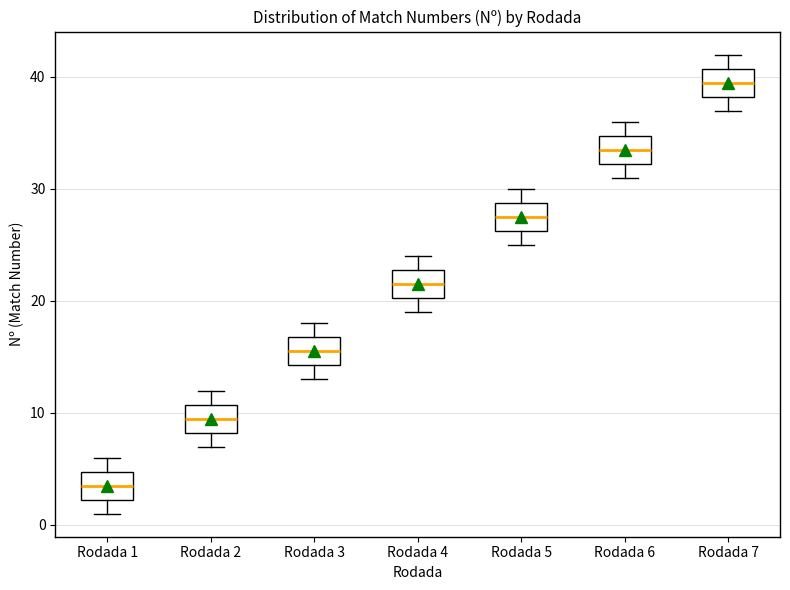

Which box has the lowest median line?

Rodada 1